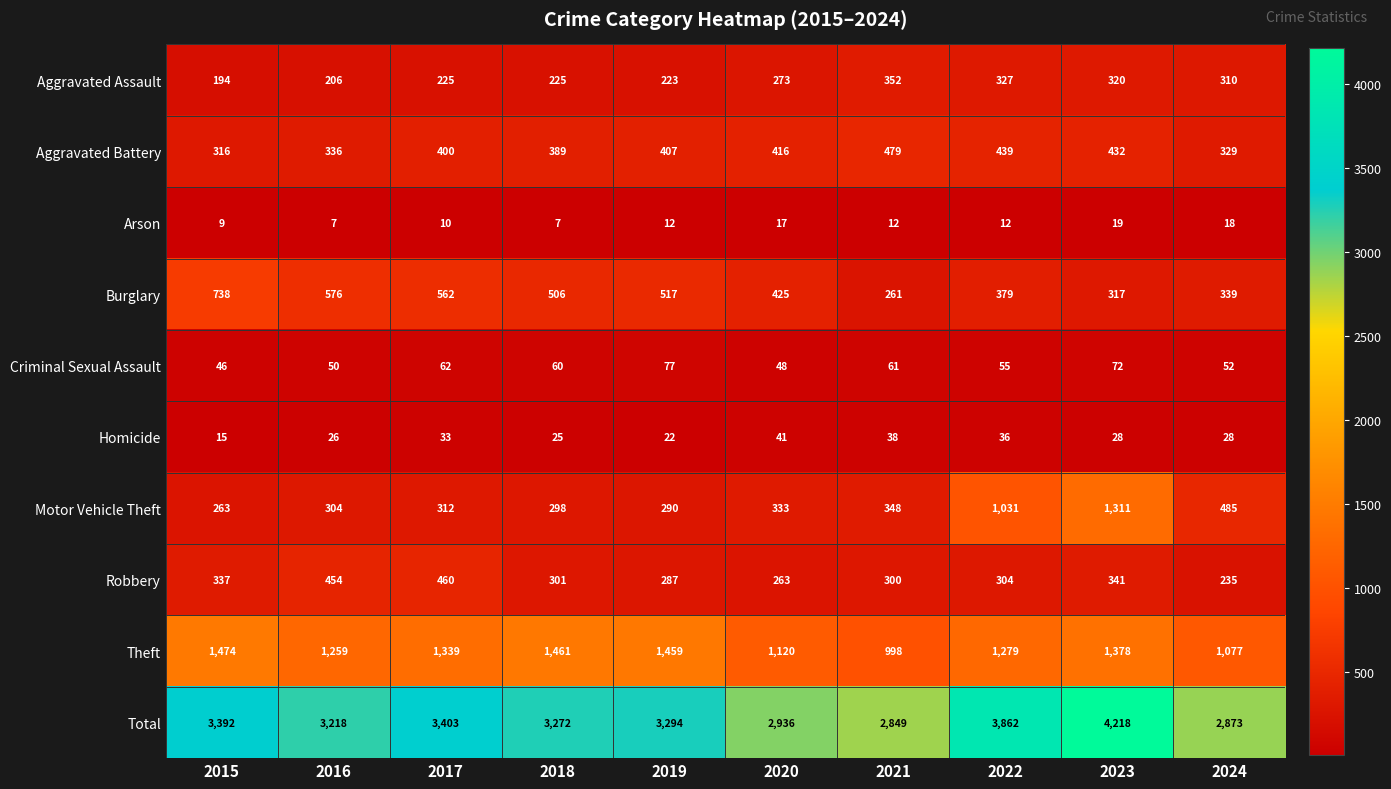

At 2020, list the series in order from smallest to largest.

Arson, Homicide, Criminal Sexual Assault, Robbery, Aggravated Assault, Motor Vehicle Theft, Aggravated Battery, Burglary, Theft, Total